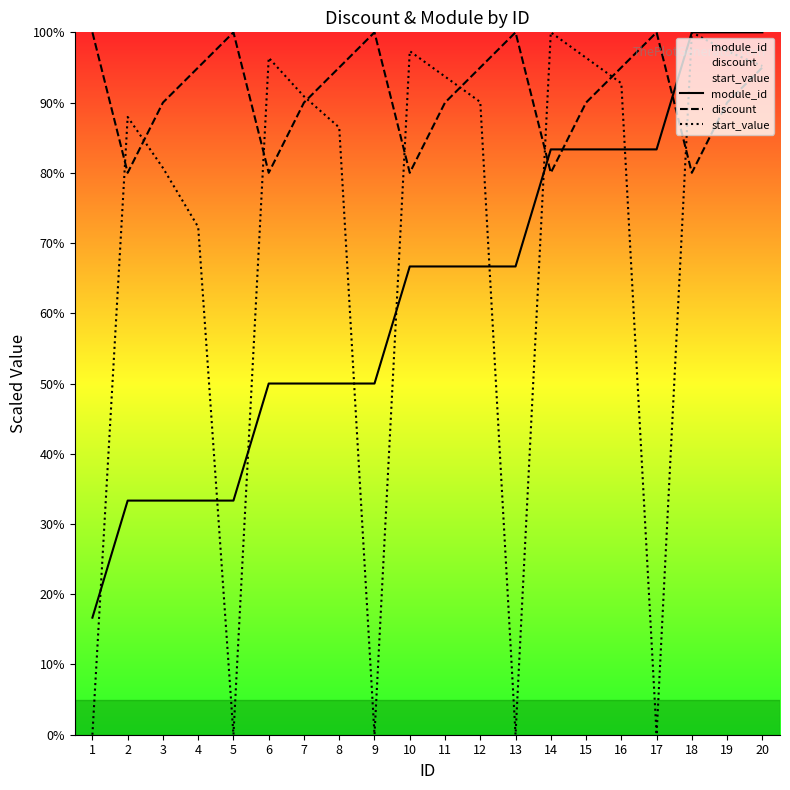

Rank the series at 3 from lowest to highest value.

module_id, start_value, discount